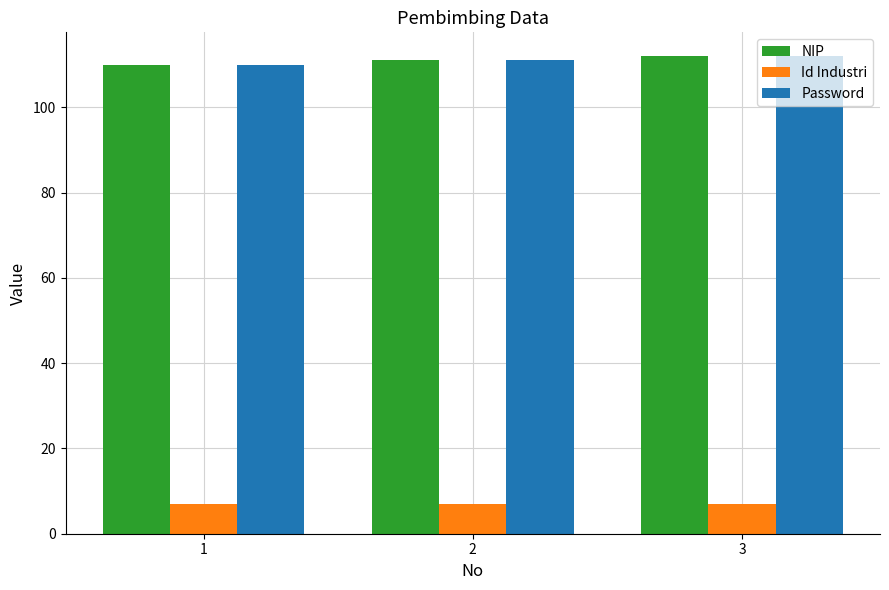

How many categories are shown in the chart?

3